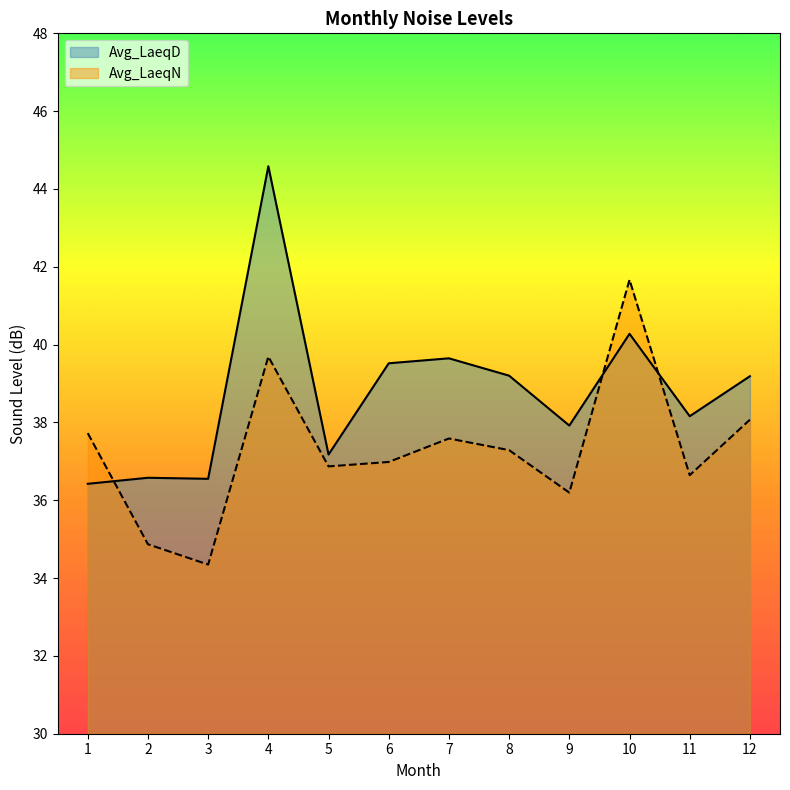

Rank the series by their average value, from highest to lowest.

Avg_LaeqD, Avg_LaeqN